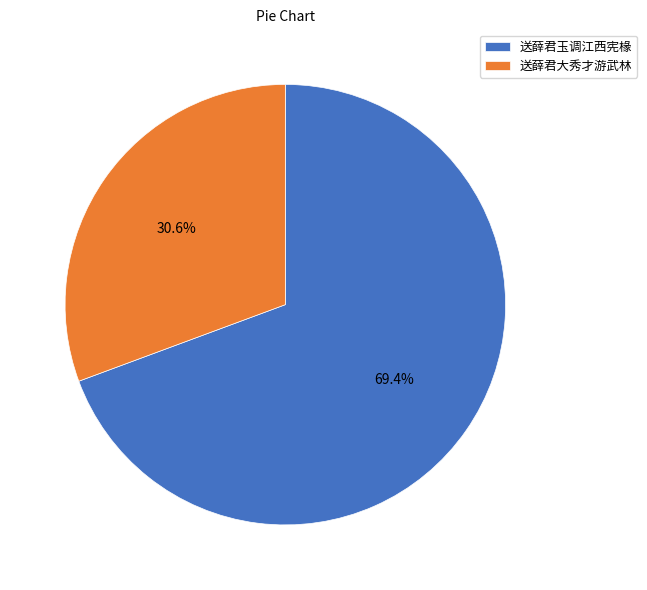

To the nearest percent, what portion does 送薛君大秀才游武林 represent?

31%